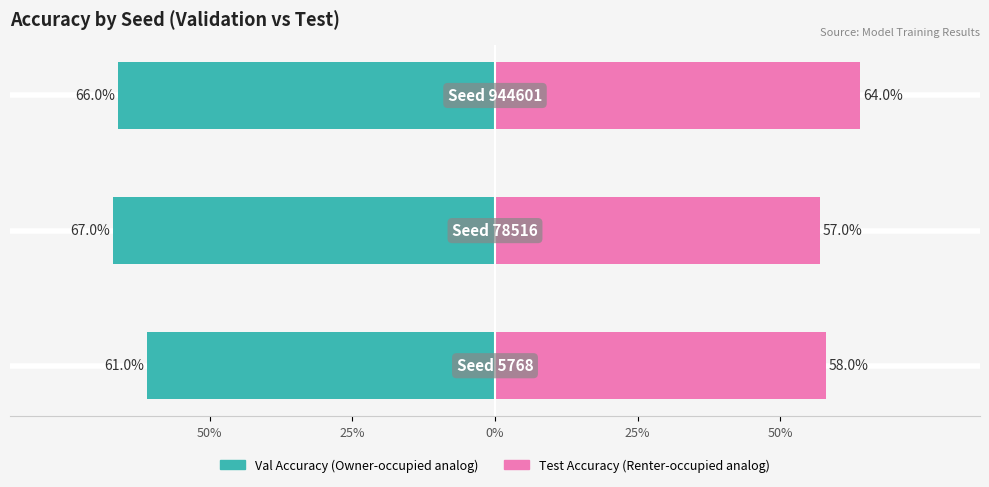

What is the minimum value for Test Accuracy?

0.6